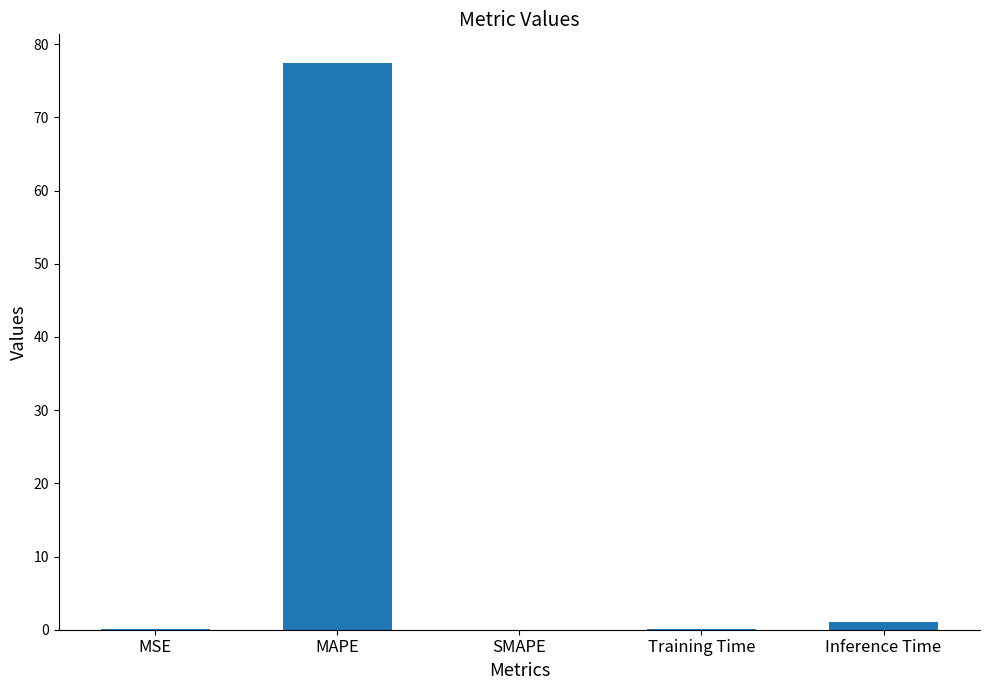

True or false: the data shows -45.4 at SMAPE.

False